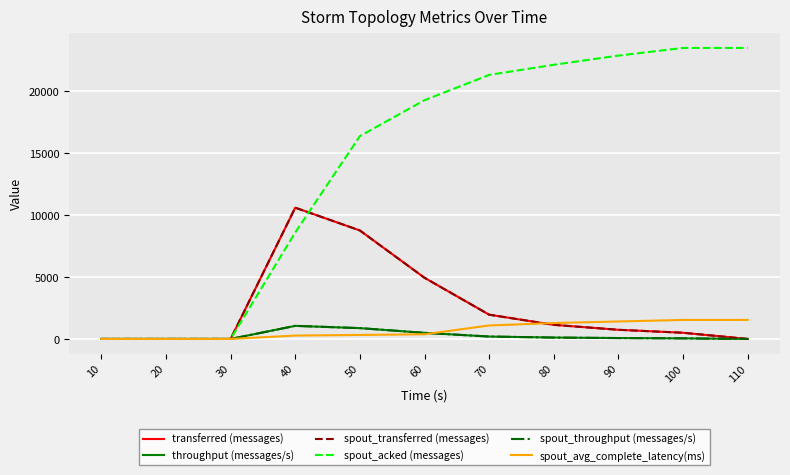

What is the approximate value of throughput (messages/s) at 80?

113.0